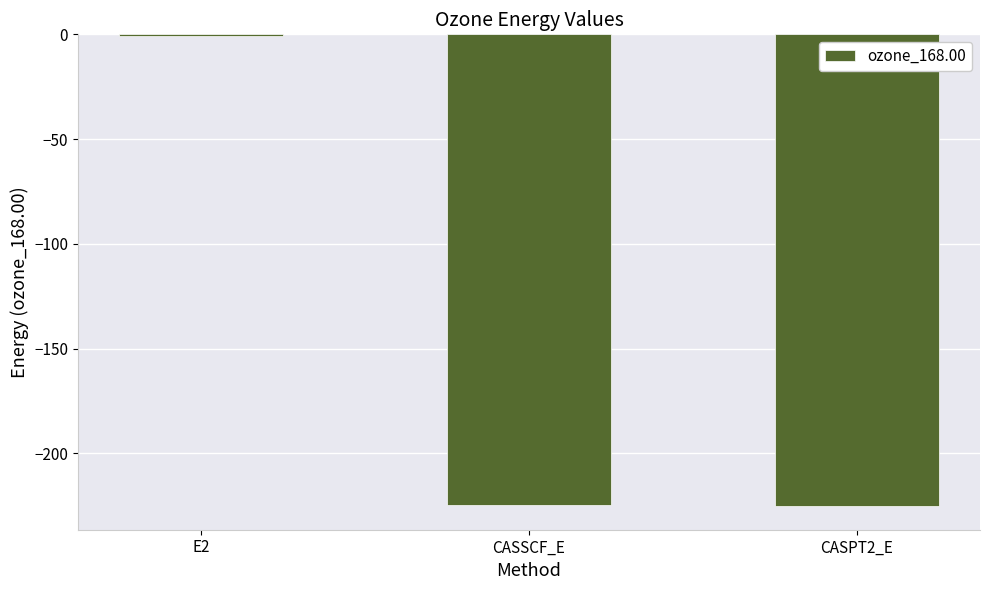

Where does the data first go above -224?

E2